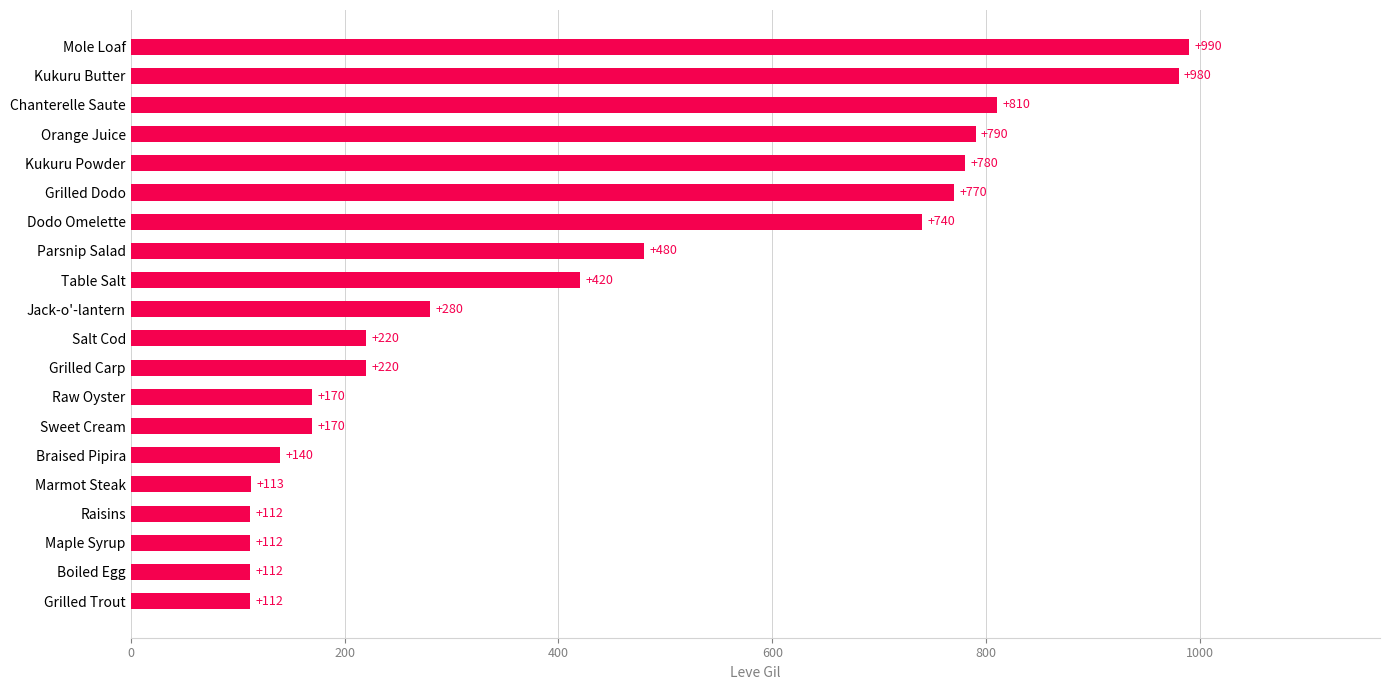

Is it true that the value at Raisins is 112?

True